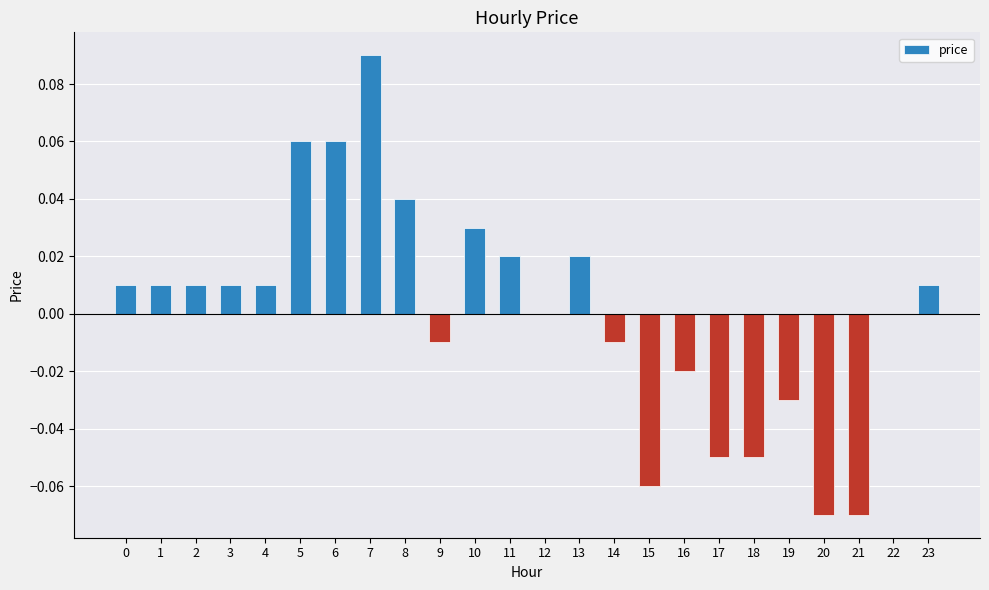

How many categories are shown in the chart?

24